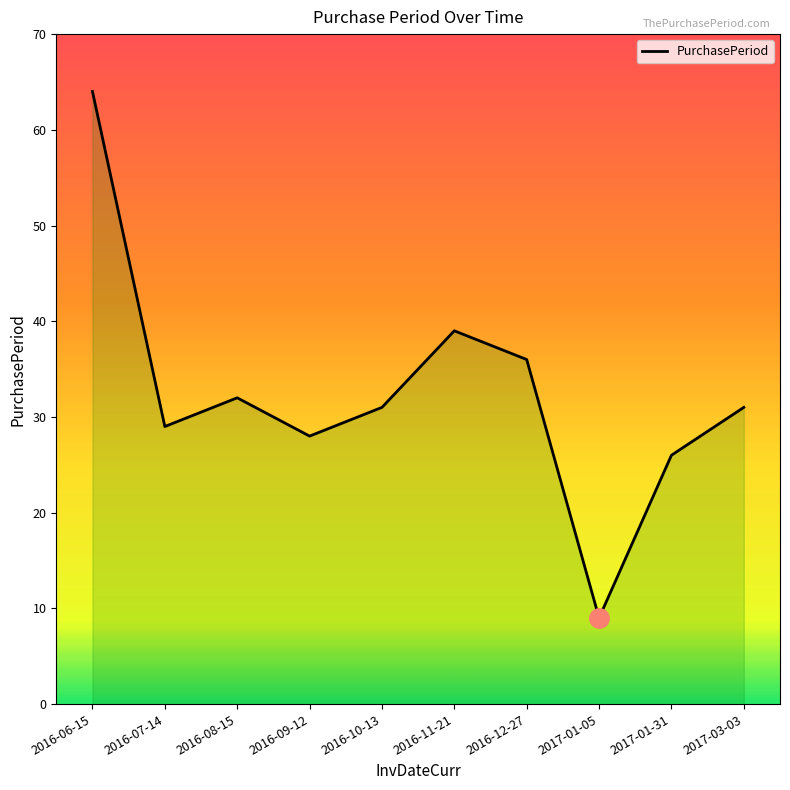

Which has a higher value, 2016-07-14 or 2017-03-03?

2017-03-03